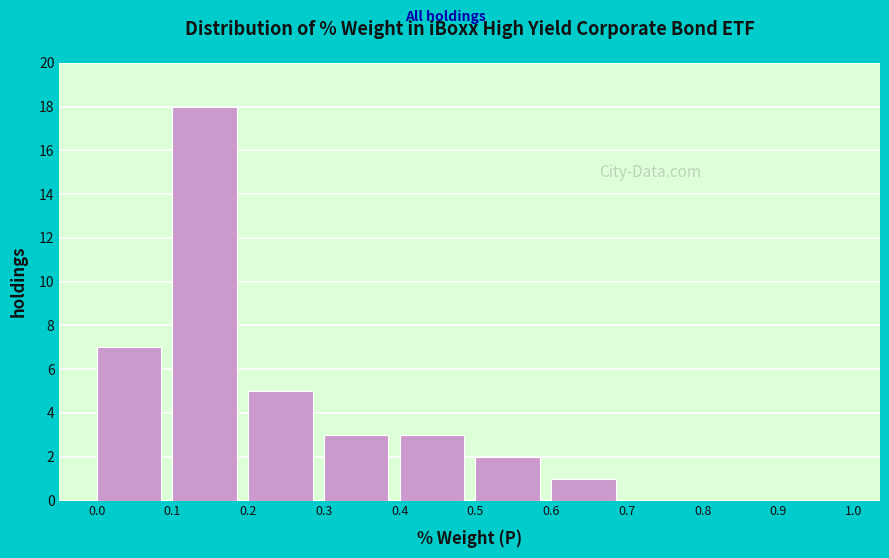

Over which range of the x-axis is the bar tallest?

0.1 to 0.2